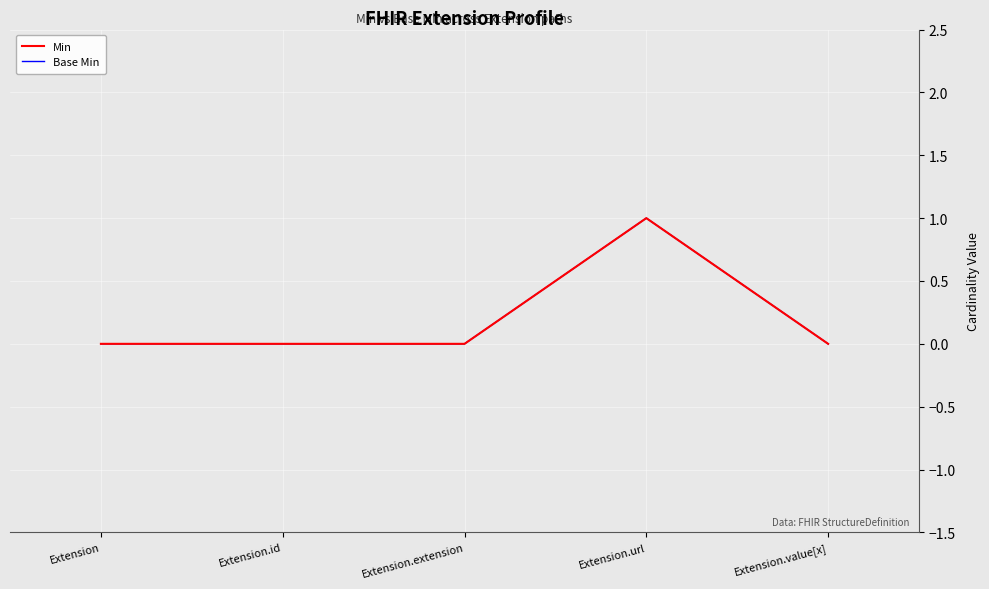

Reading right to left, list all the values displayed in this chart.

Min: 0	1	0	0	0
Base Min: 0	1	0	0	0